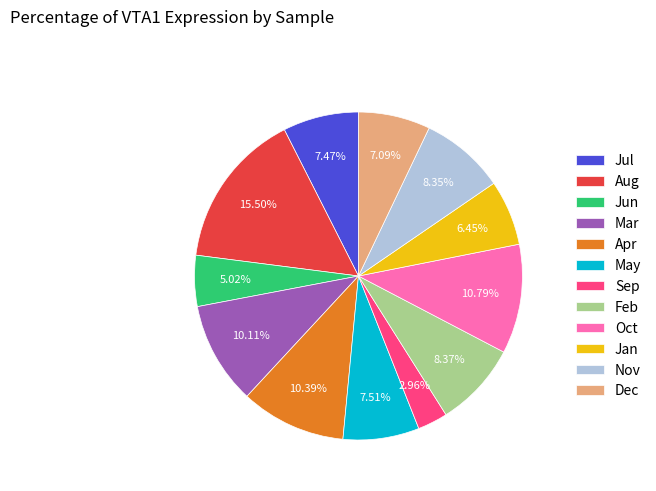

Which slice is the smallest?

Sep